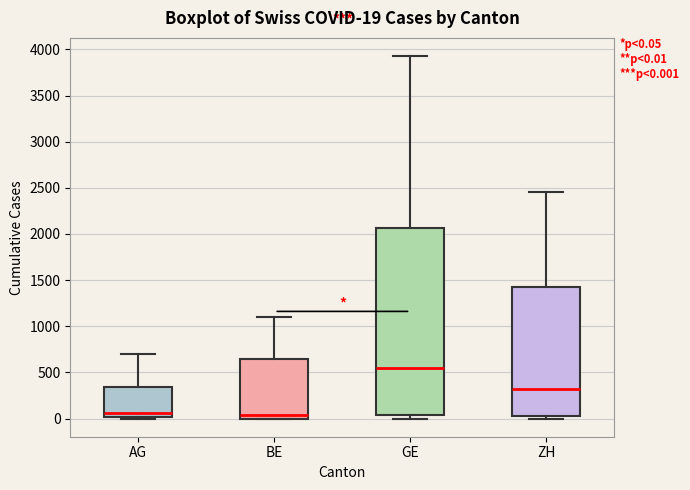

Which box is the tallest, from its lower edge to its upper edge?

GE